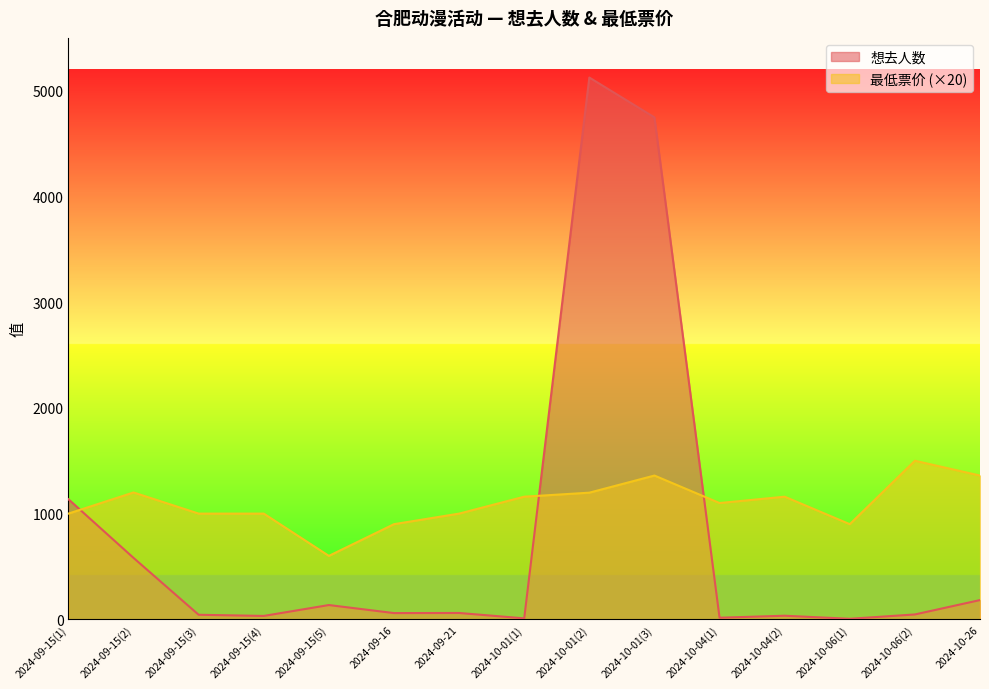

What is the sum of the 想去人数 values at 2024-10-26 and 2024-09-15(2)?

763